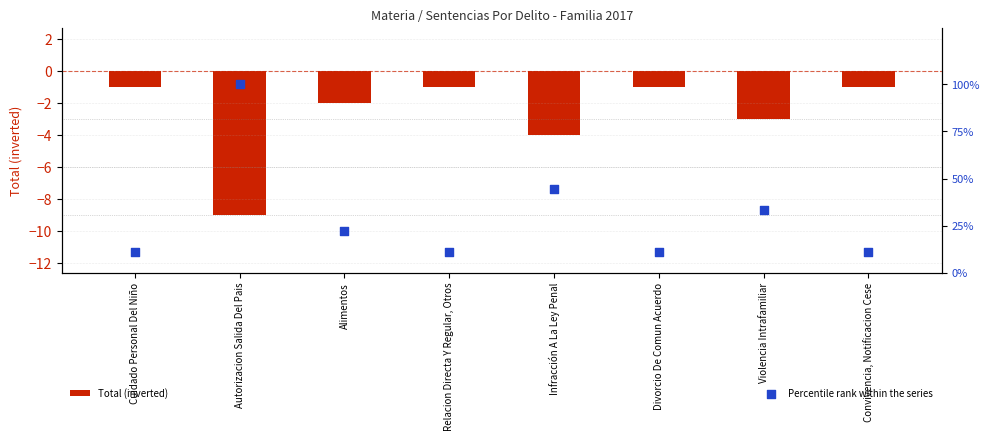

What are all the series names shown in the legend?

Total (inverted), Percentile rank within the series